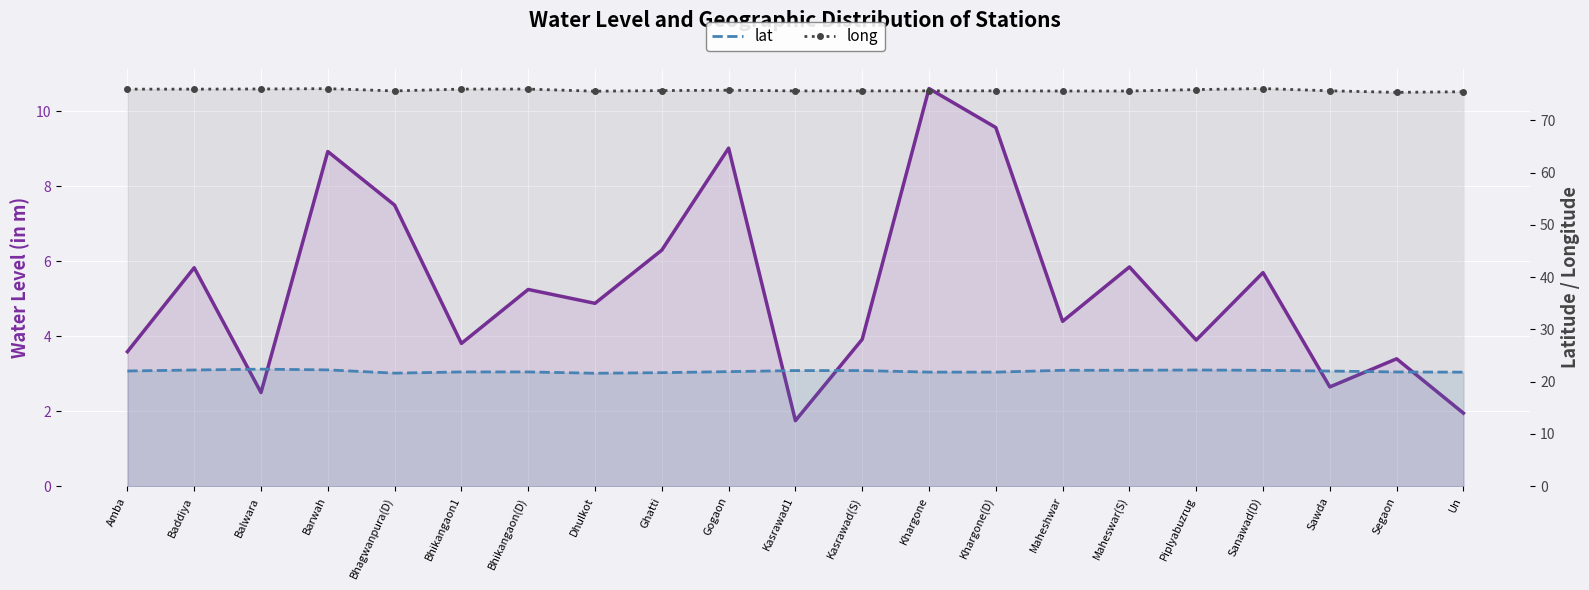

At which category does lat reach its first local peak?

Balwara